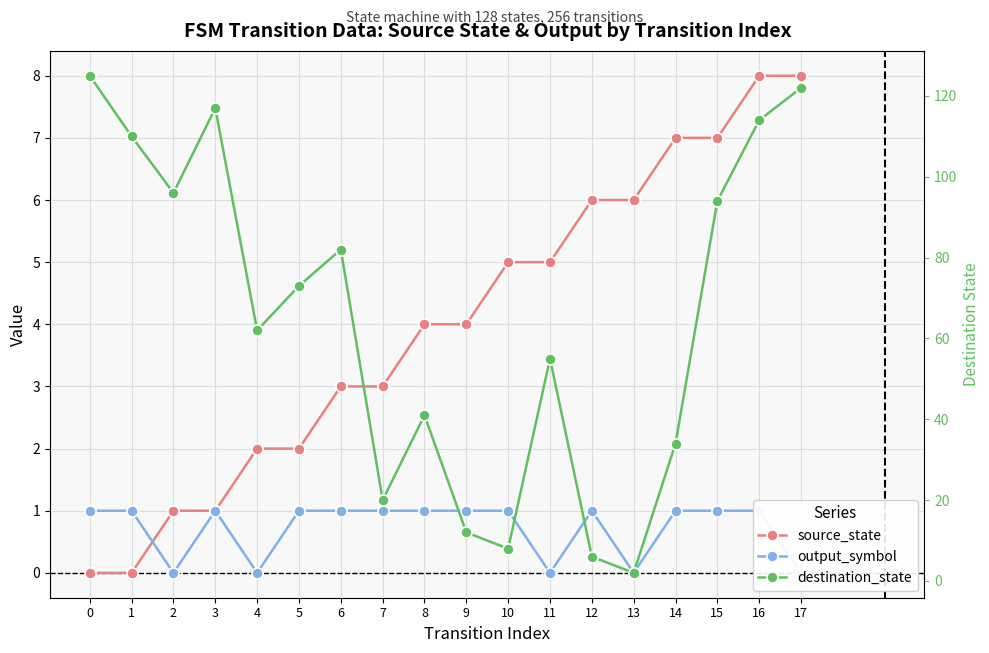

How many categories are shown in the chart?

18